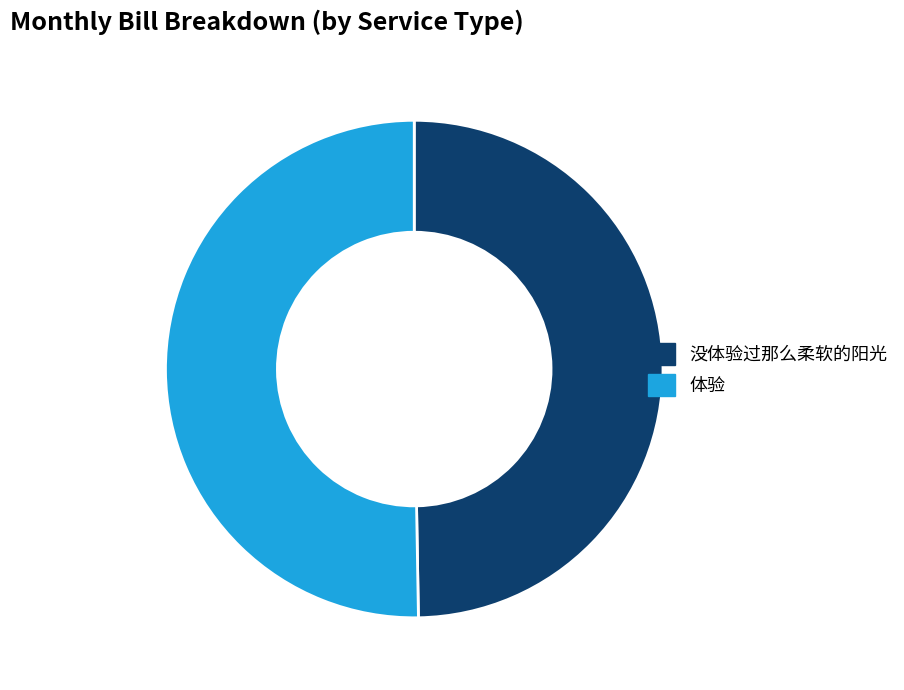

Do 体验 and 没体验过那么柔软的阳光 together represent more than half of the pie?

Yes